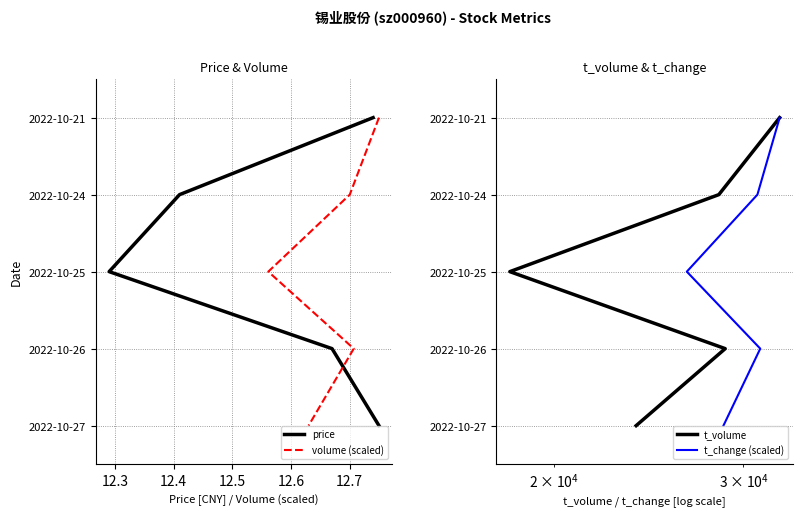

Between 12.3 and 12.5, which series saw the biggest shift?

price